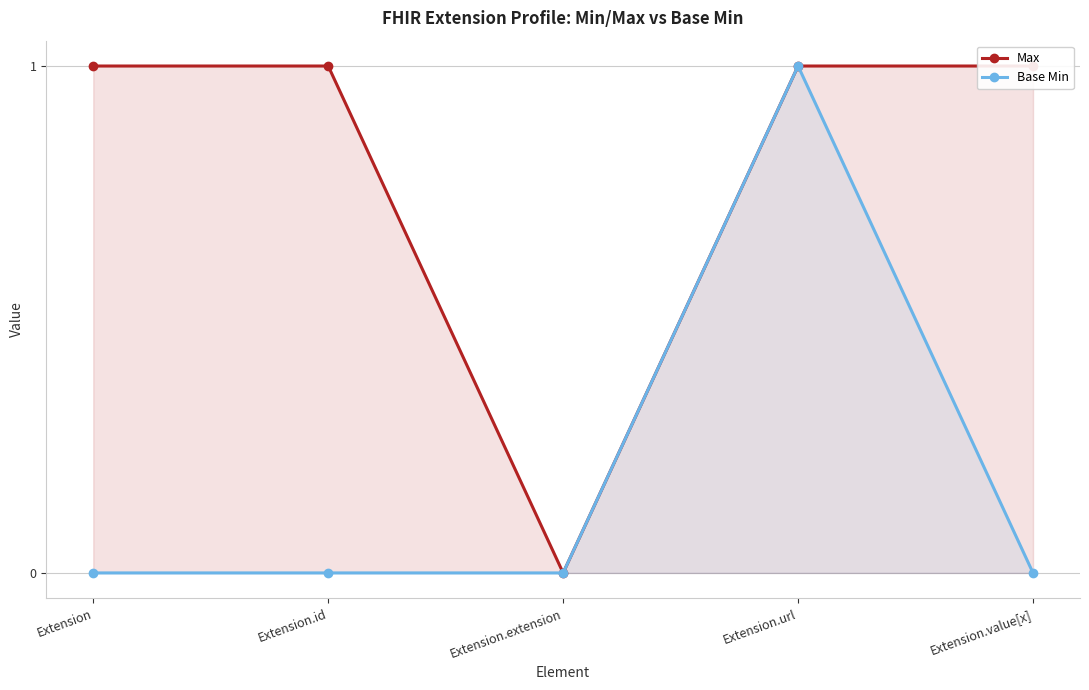

Which series has the widest spread of values?

Max